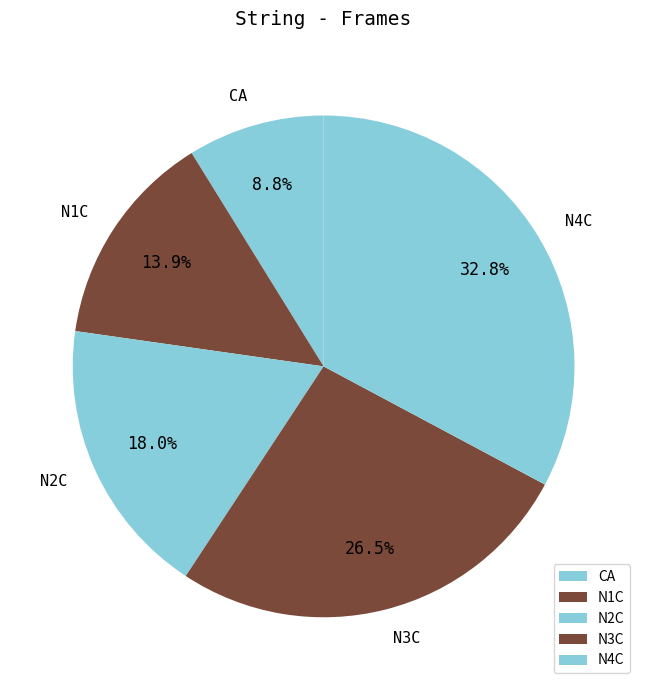

Rank the categories by value from highest to lowest.

N4C, N3C, N2C, N1C, CA